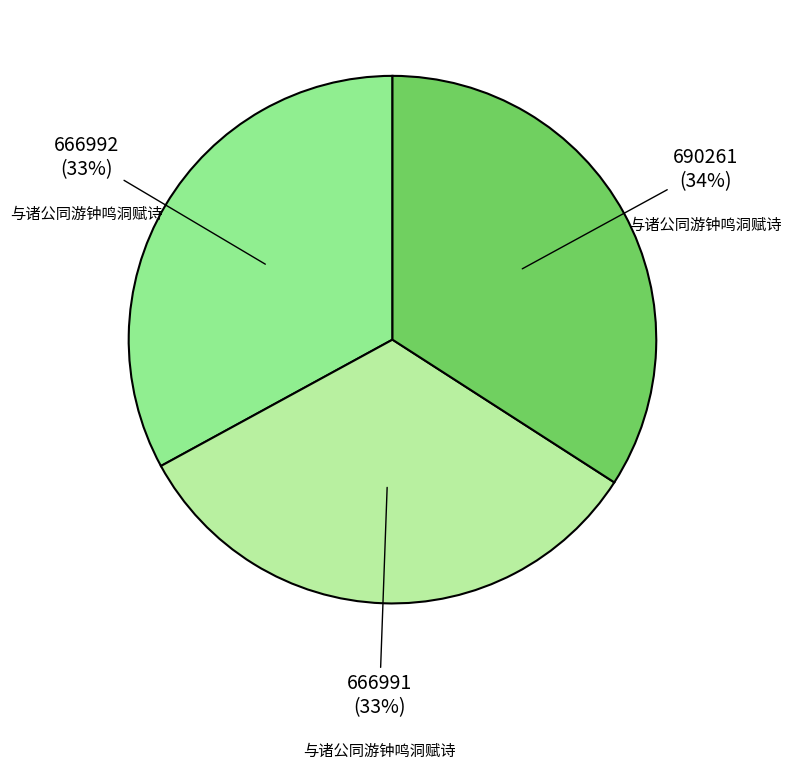

To the nearest percent, what is the difference between the largest and smallest slice percentages?

1%